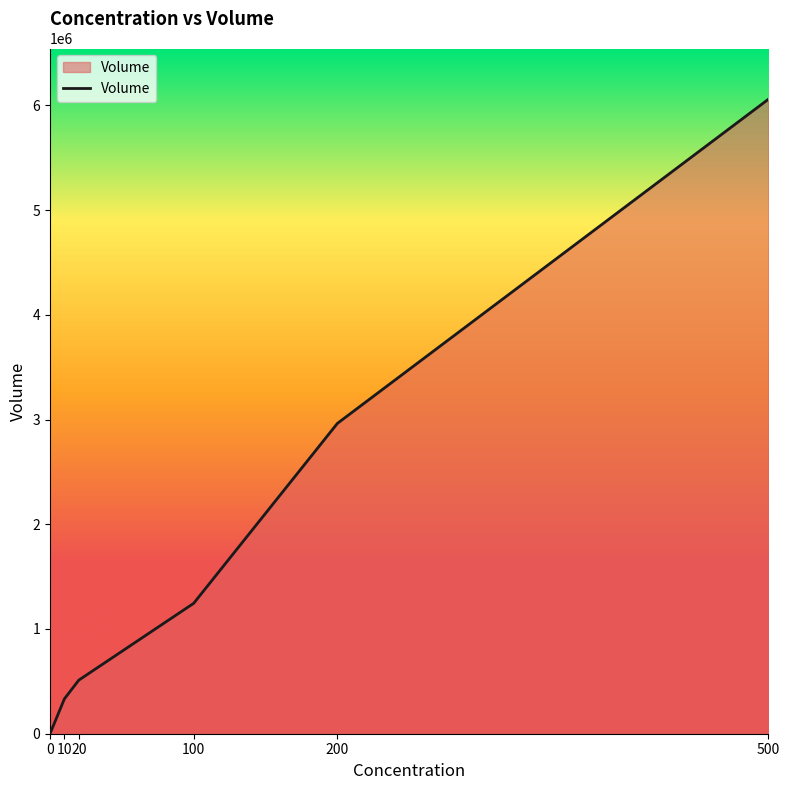

True or false: the data shows 1245192.9 at 100.

True